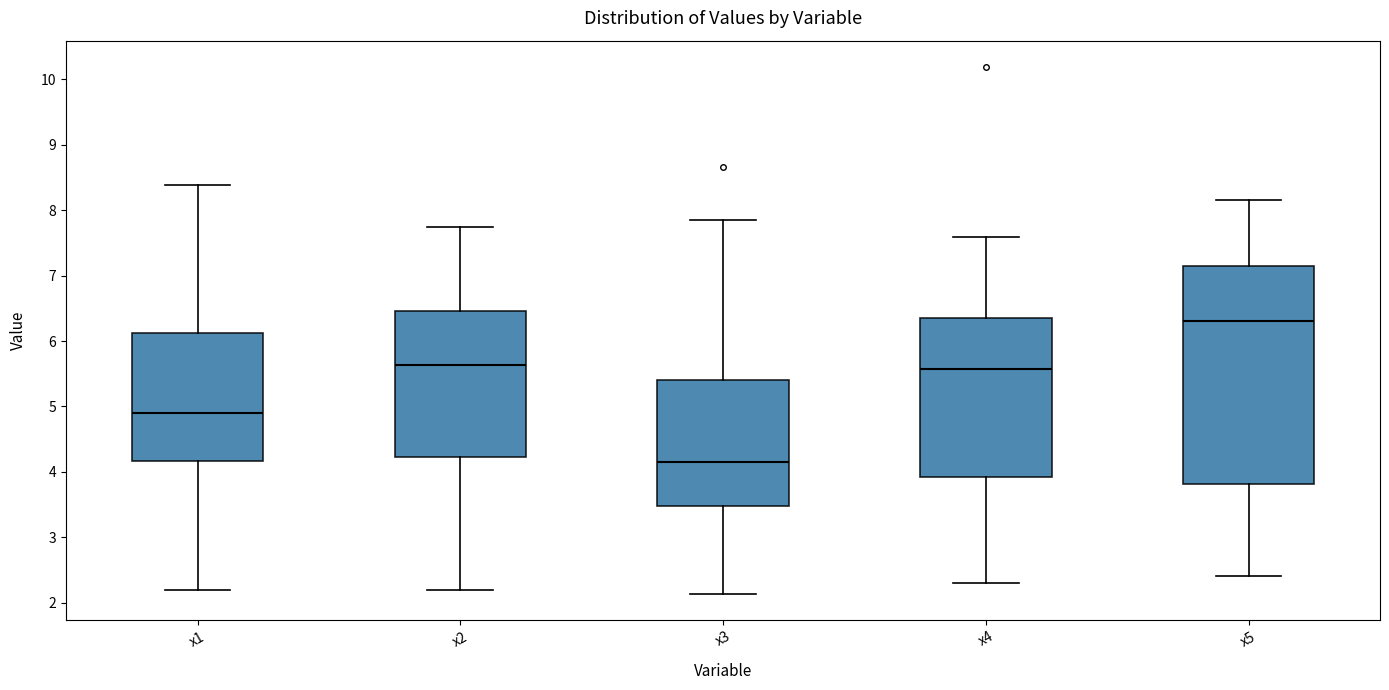

Where does the lower whisker of the box for x1 end on the y-axis? The values are not printed on the chart, so give them approximately, as read against the axis.

2.2